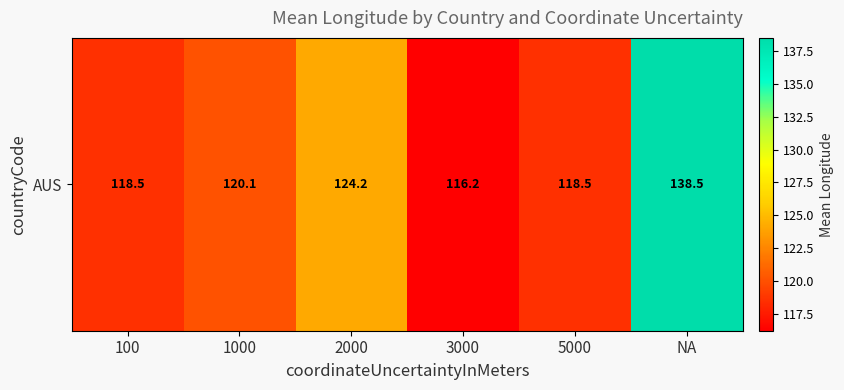

How many data points are less than 120?

3